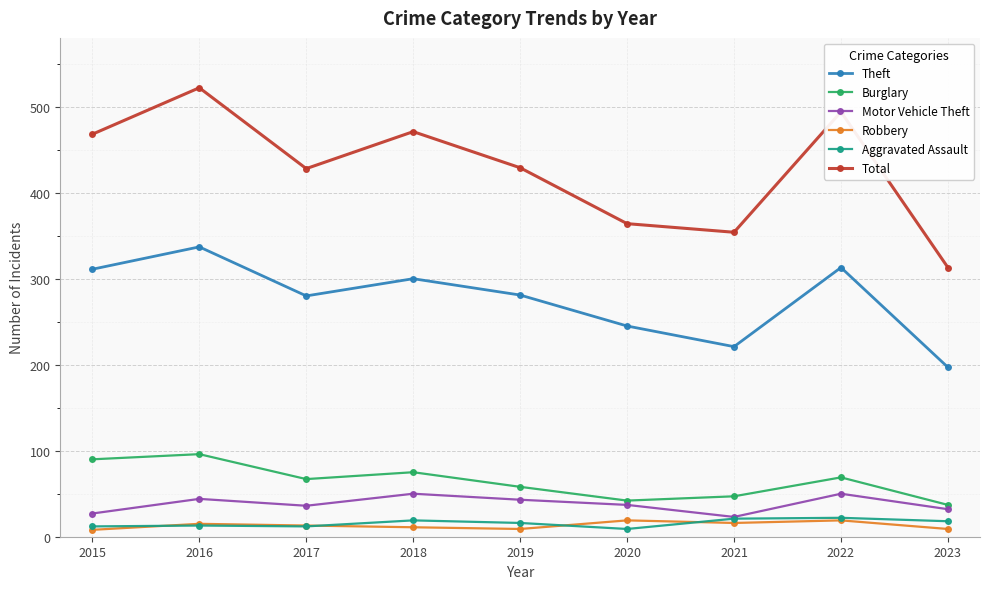

What is the maximum value for Robbery?

19